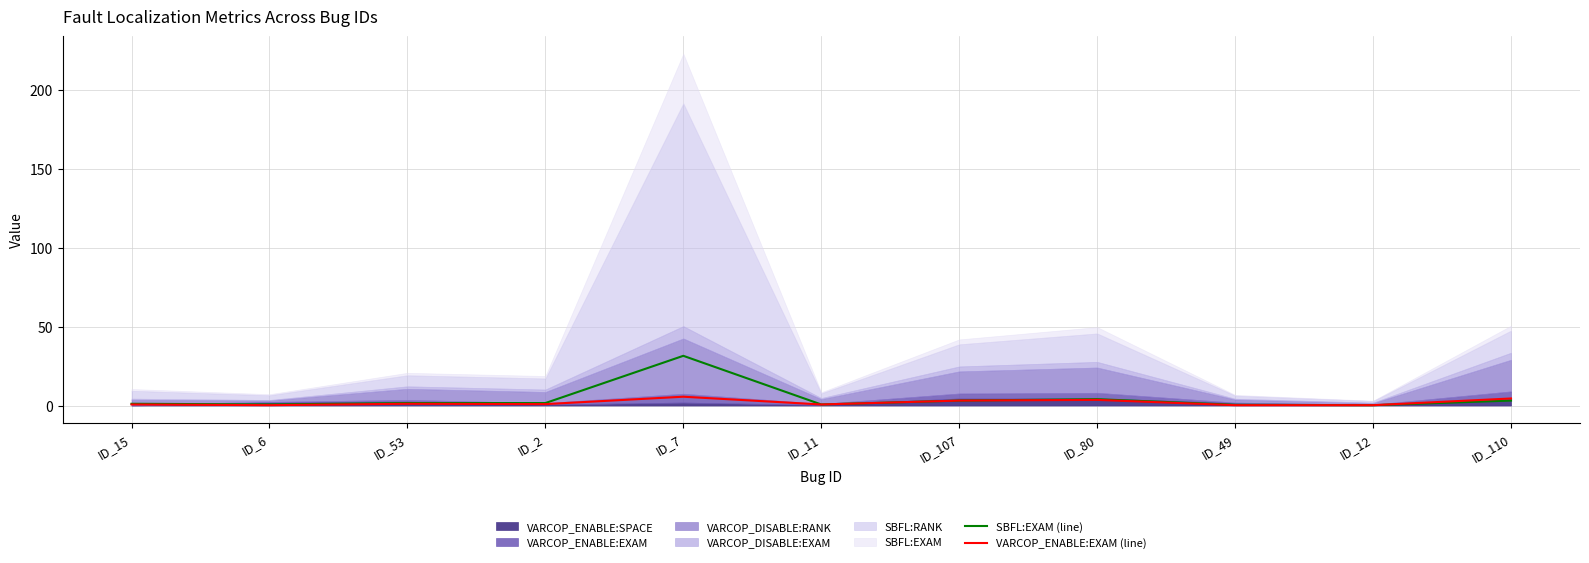

What is the label of the 4th point from the right?

ID_80